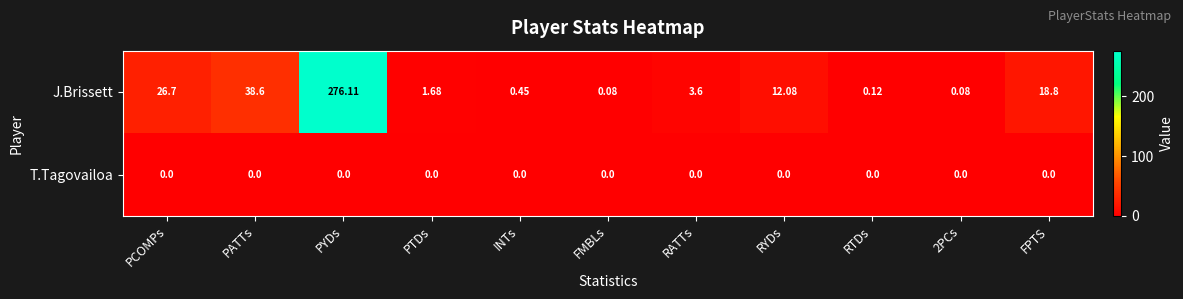

Where does the J.Brissett series first go above 3?

PCOMPs